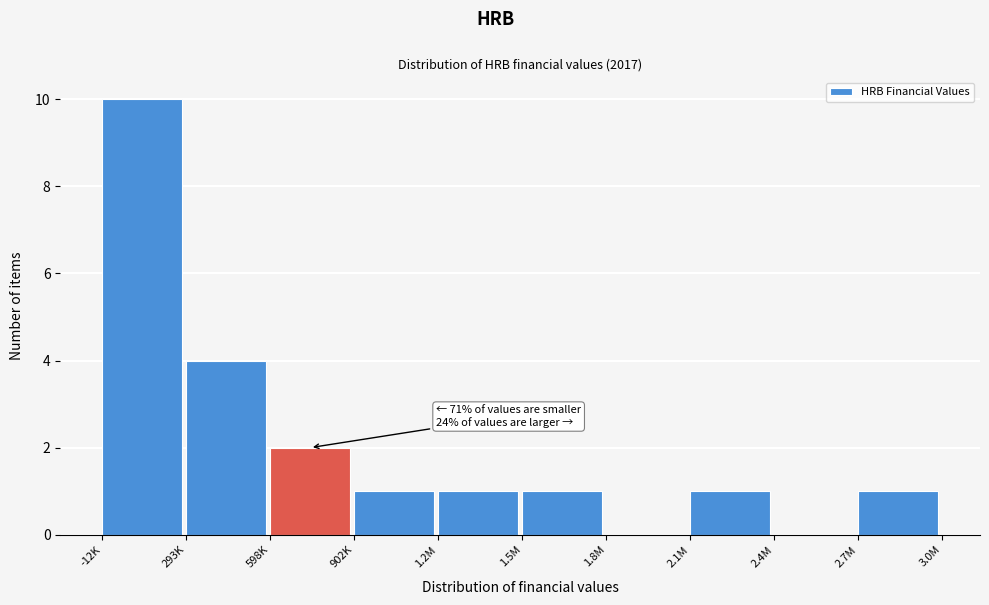

Reading right to left, transcribe all the data shown in this chart.

2.7M=1	2.4M=0	2.1M=1	1.8M=0	1.5M=1	1.2M=1	902K=1	598K=2	293K=4	-12K=10